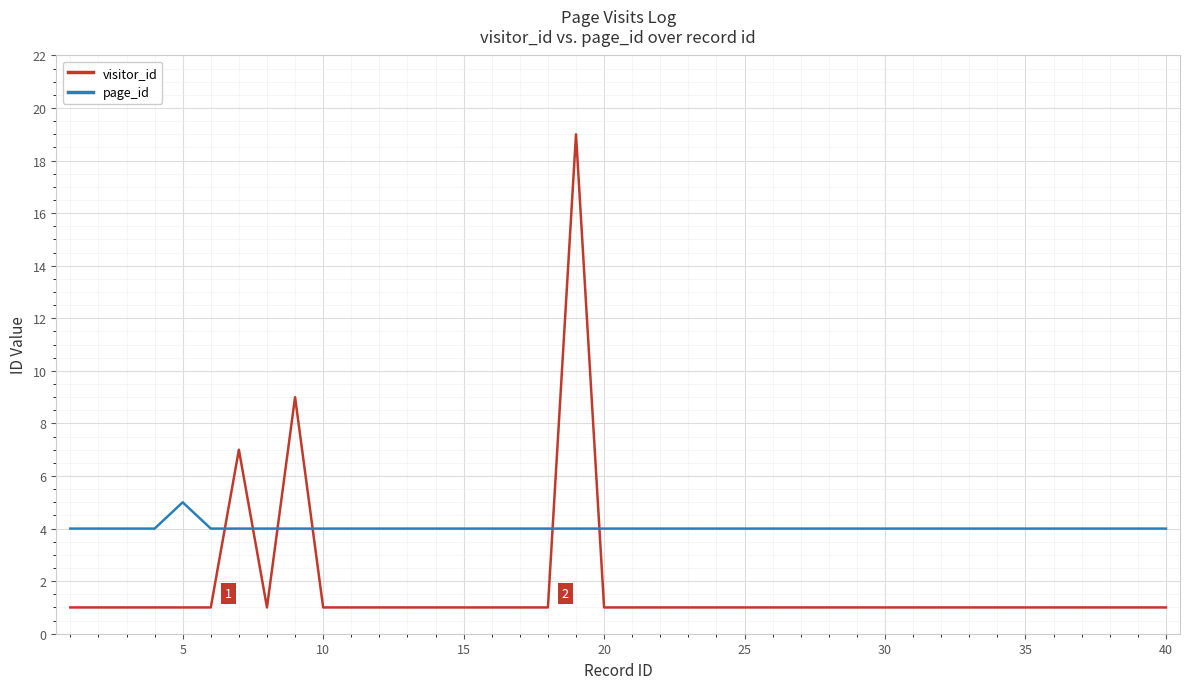

How many lines are shown in the chart?

2